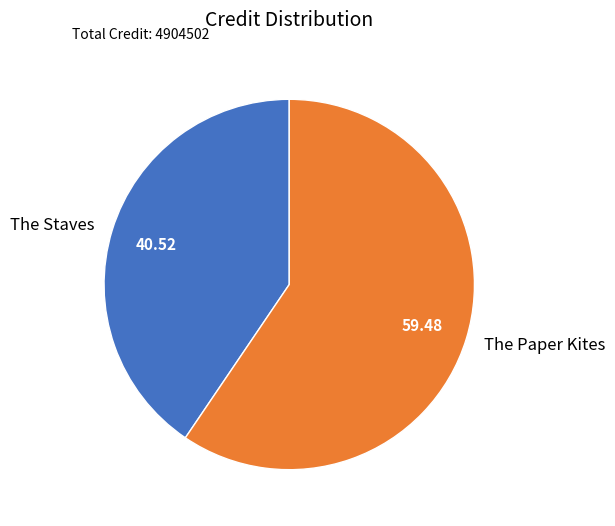

What is the ratio of the value at The Staves to the value at The Paper Kites?

0.7